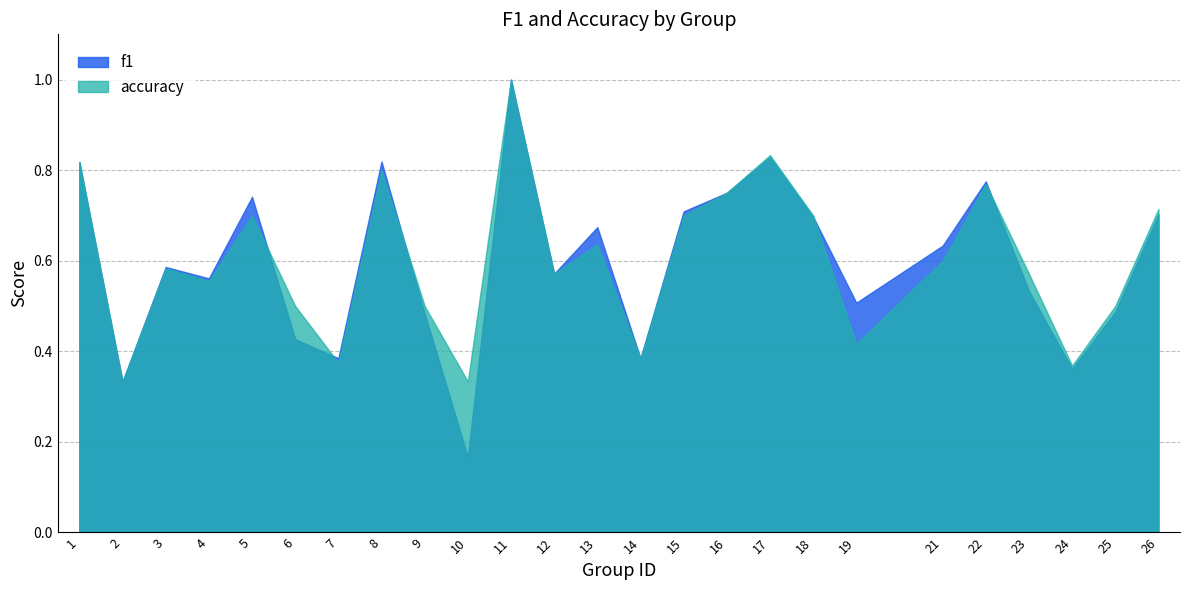

Reading left to right, extract all data points from this chart.

f1: 0.8	0.3	0.6	0.6	0.7	0.4	0.4	0.8	0.5	0.2	1.0	0.6	0.7	0.4	0.7	0.8	0.8	0.7	0.5	0.6	0.8	0.5	0.4	0.5	0.7
accuracy: 0.8	0.3	0.6	0.6	0.7	0.5	0.4	0.8	0.5	0.3	1.0	0.6	0.6	0.4	0.7	0.8	0.8	0.7	0.4	0.6	0.8	0.6	0.4	0.5	0.7